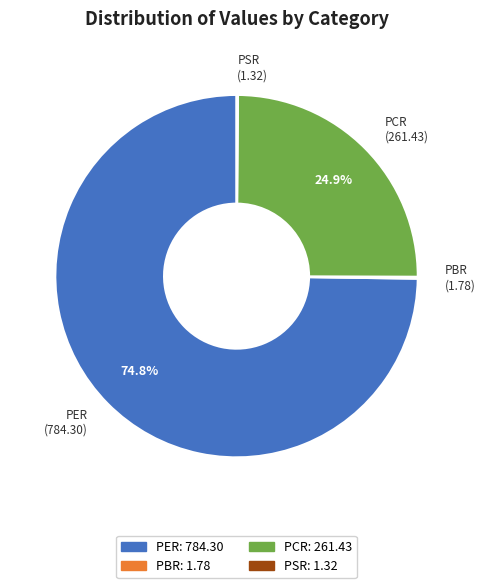

To the nearest percent, what percentage of the pie is PER?

75%